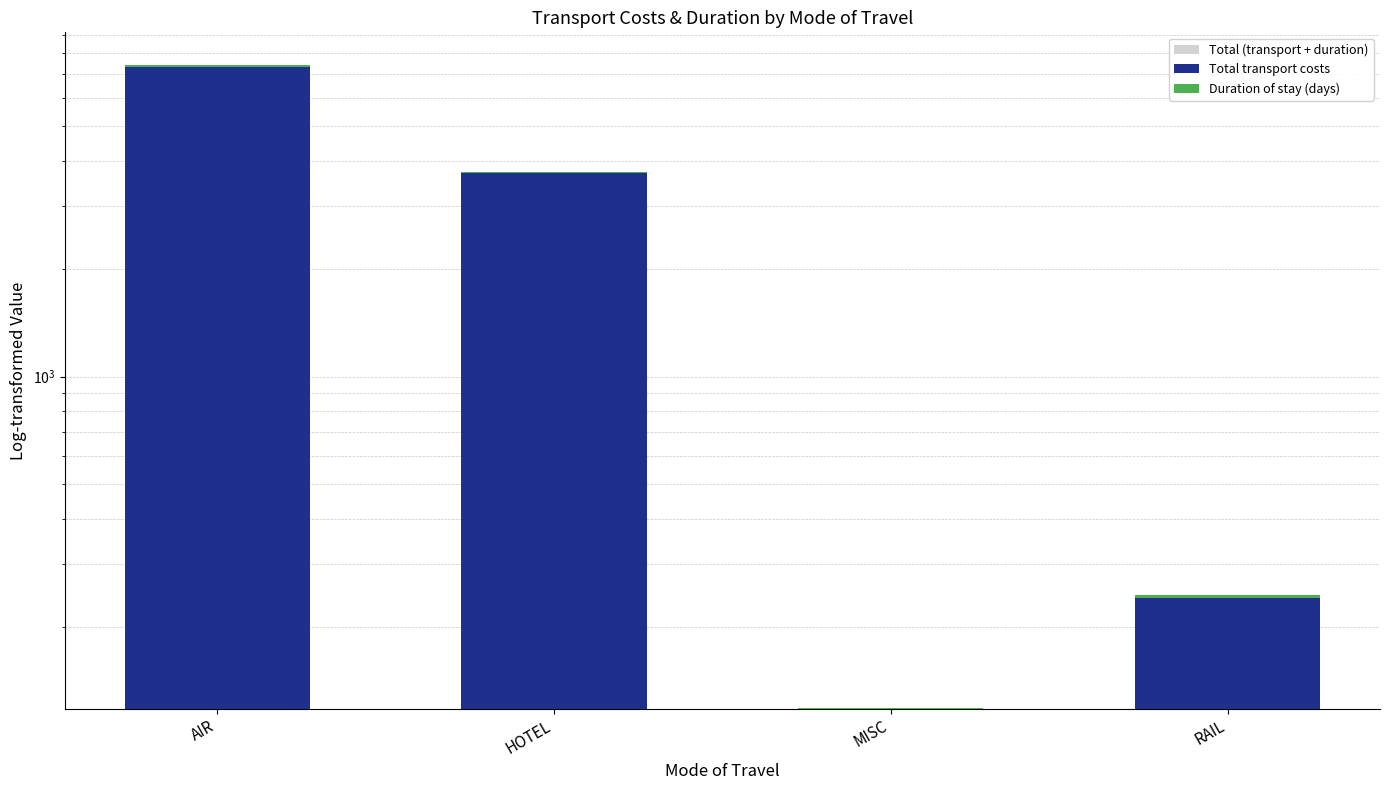

What is the sum of the Total transport costs values at AIR and RAIL?

7580.5